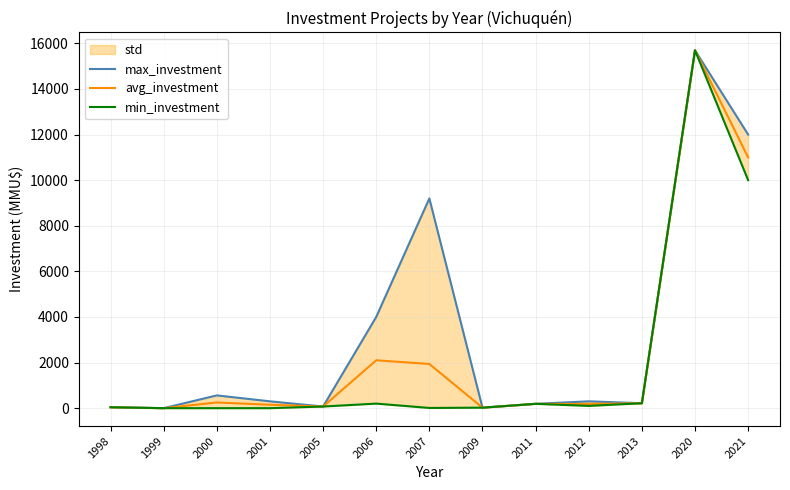

In avg_investment, how many points are higher than both neighbors (excluding endpoints)?

4